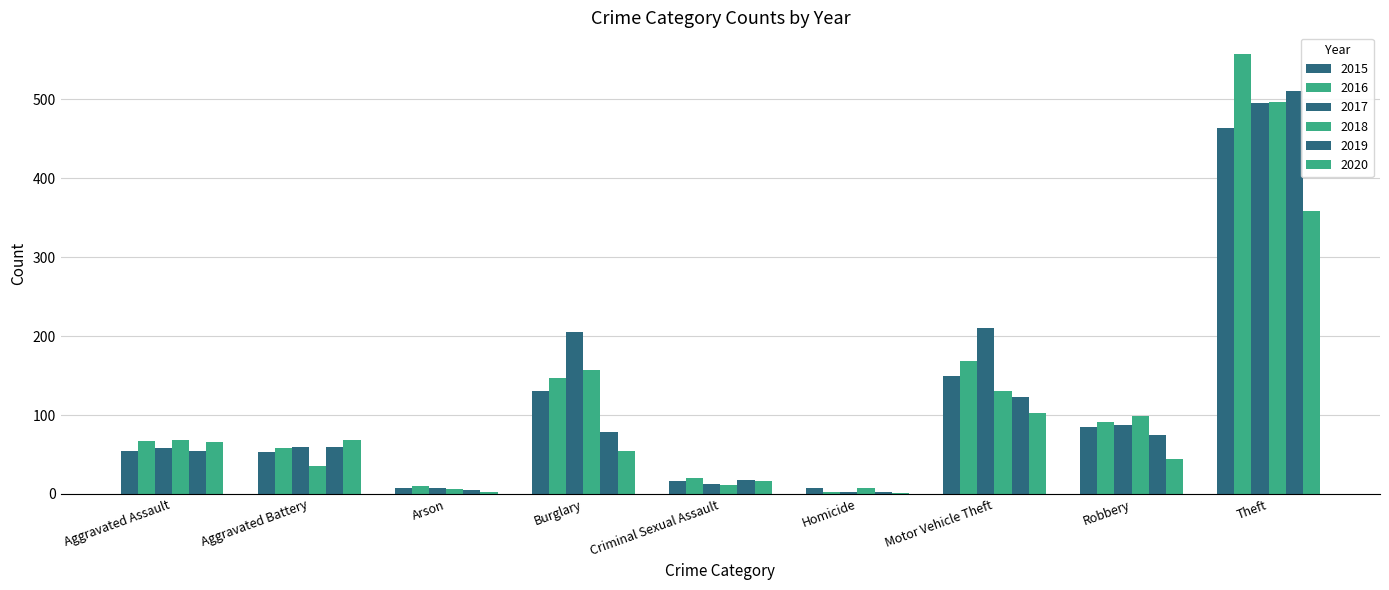

Are the bars horizontal?

No